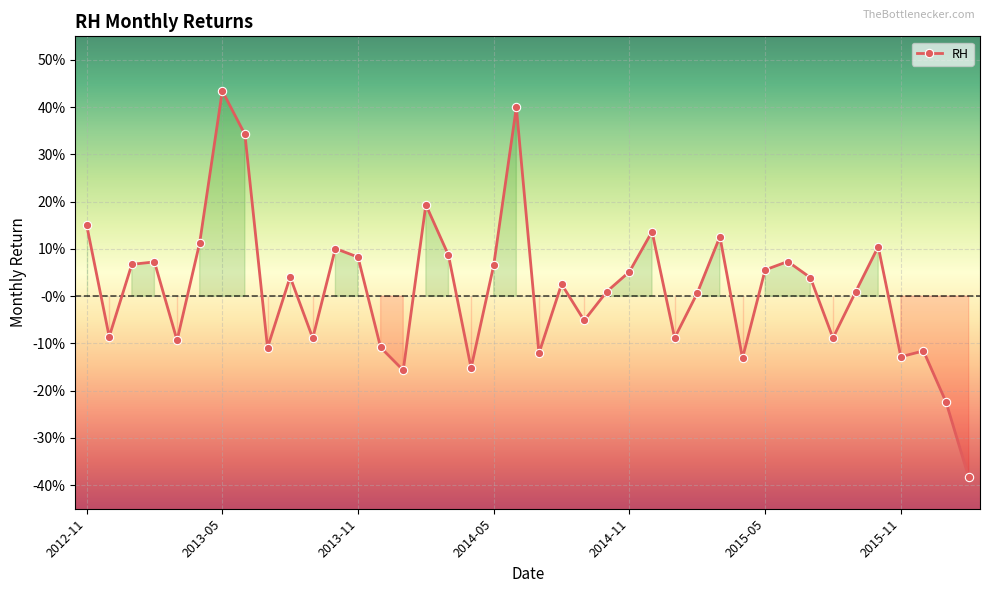

What is the difference between the maximum and minimum values?

0.8